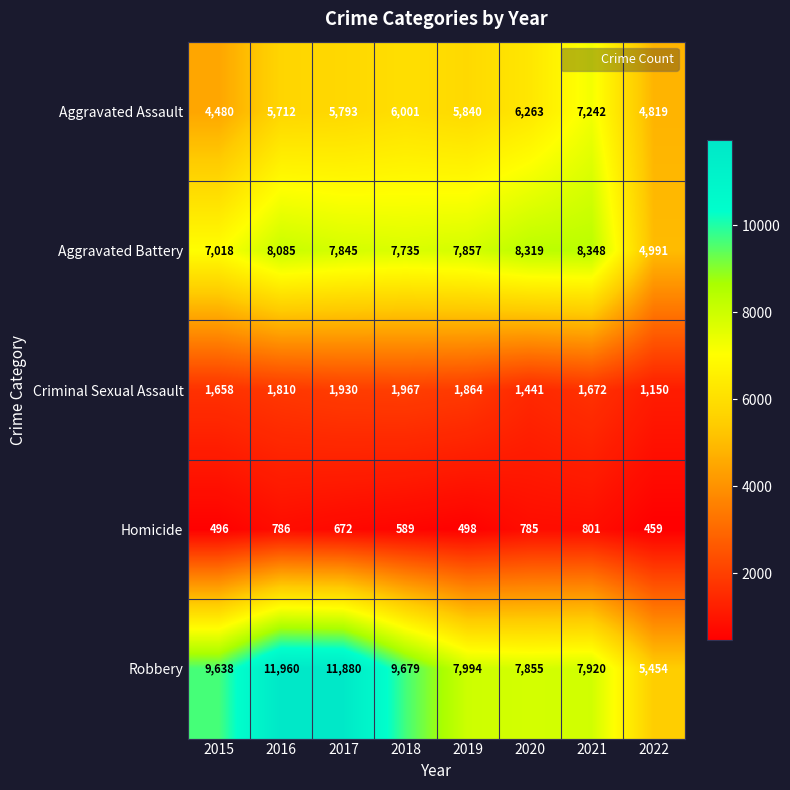

Which series has the largest range (max minus min)?

Robbery